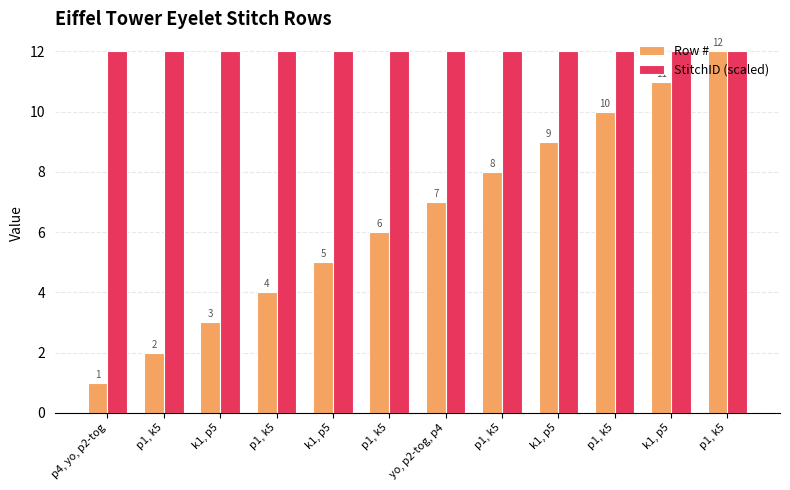

Does the chart contain any negative values?

No